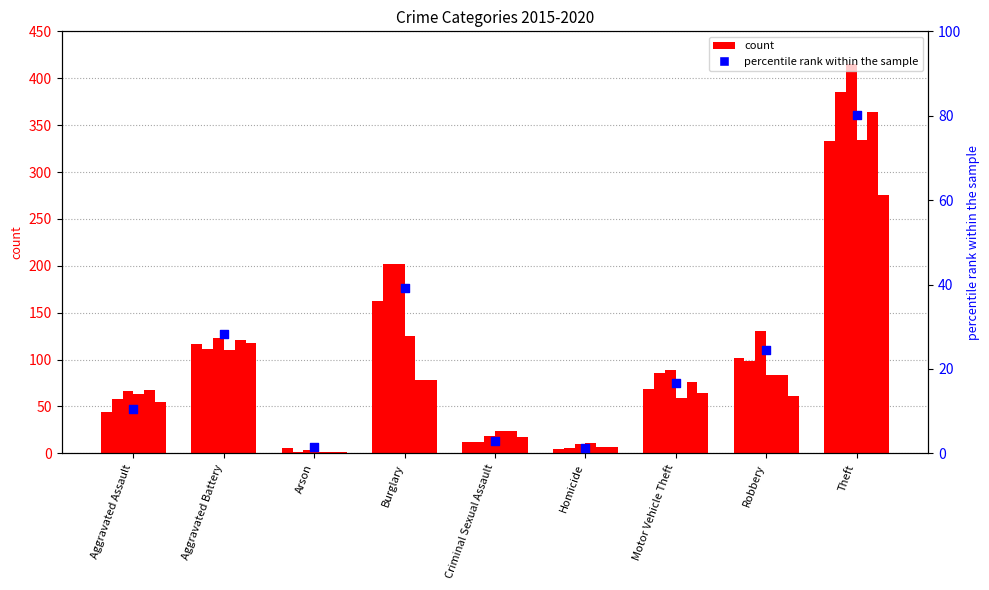

What is the change in value from Criminal Sexual Assault to Homicide?

-1.7